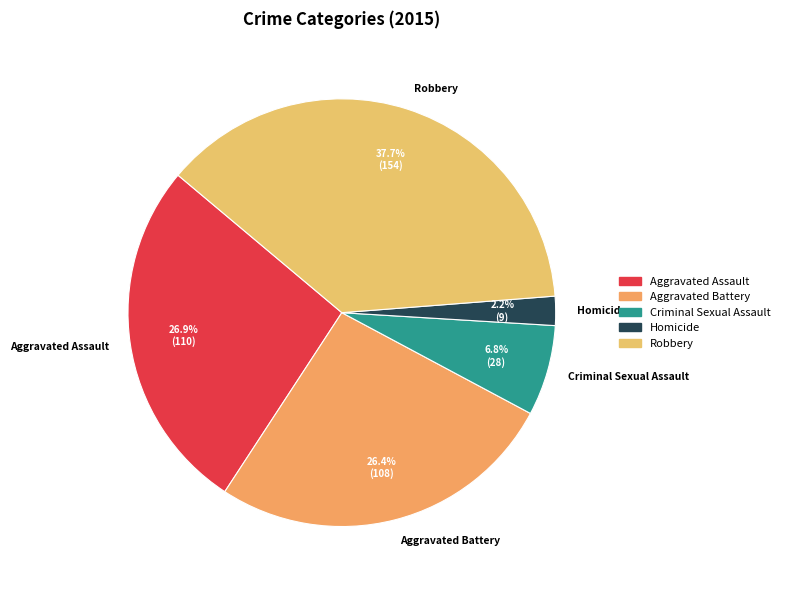

What is the ratio of the value at Homicide to the value at Robbery?

0.1